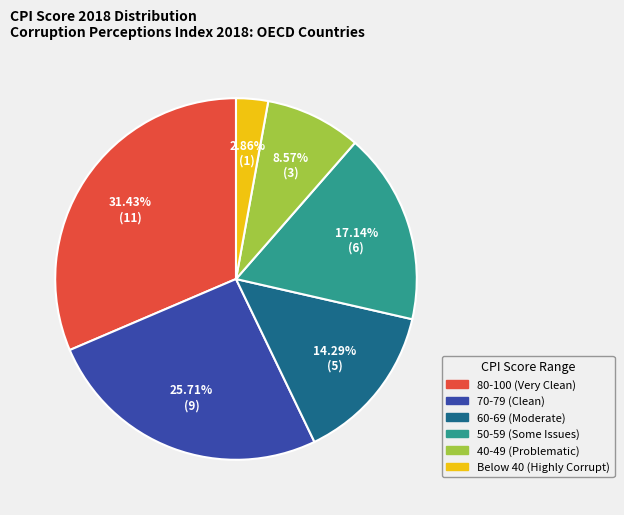

Does any single category account for the majority?

No